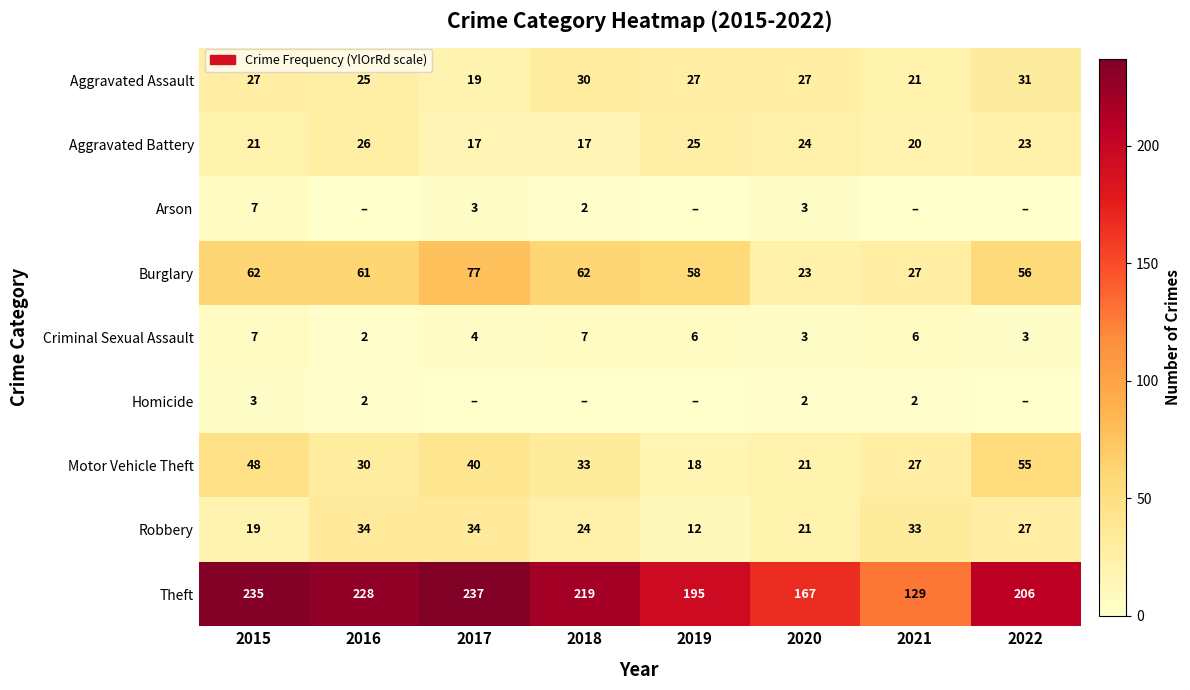

At which label does Criminal Sexual Assault first exceed 6?

2015